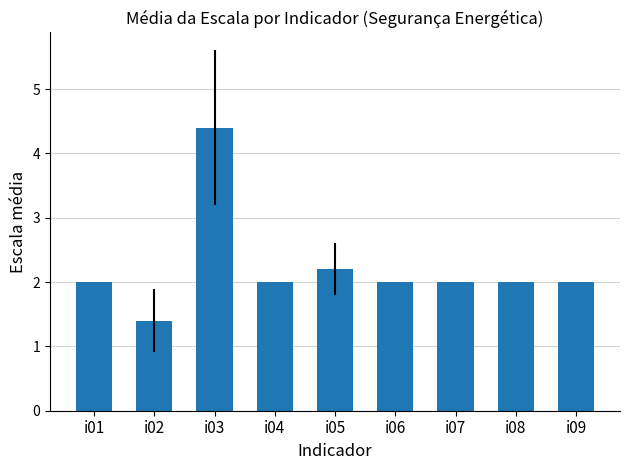

Which has a higher value, i03 or i01?

i03